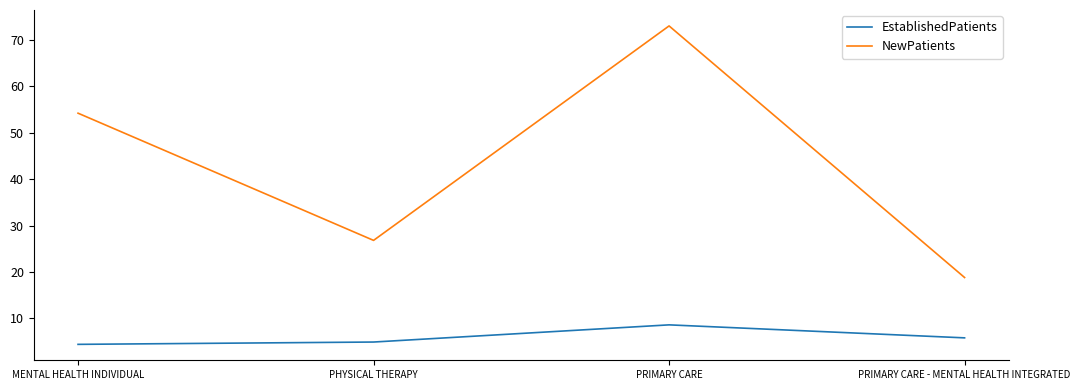

Where is the first local minimum for NewPatients?

PHYSICAL THERAPY